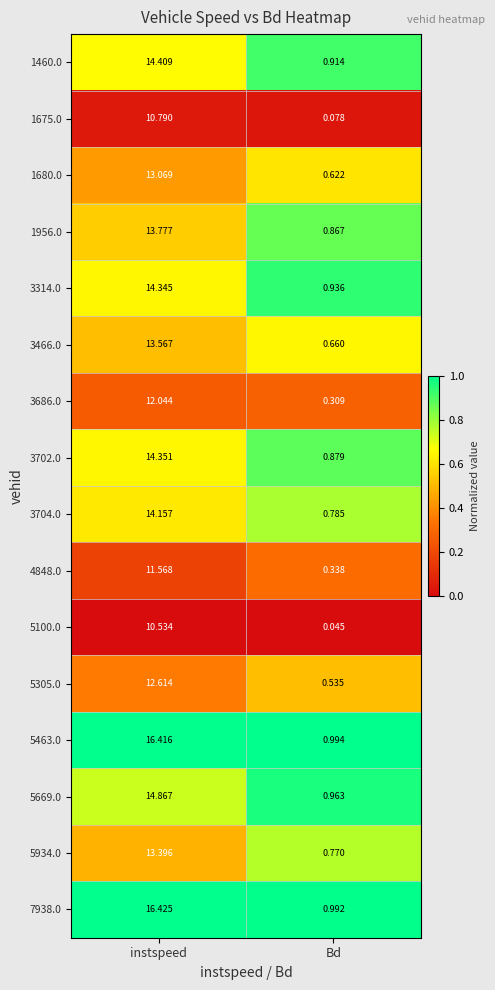

Which series has the largest range (max minus min)?

7938.0